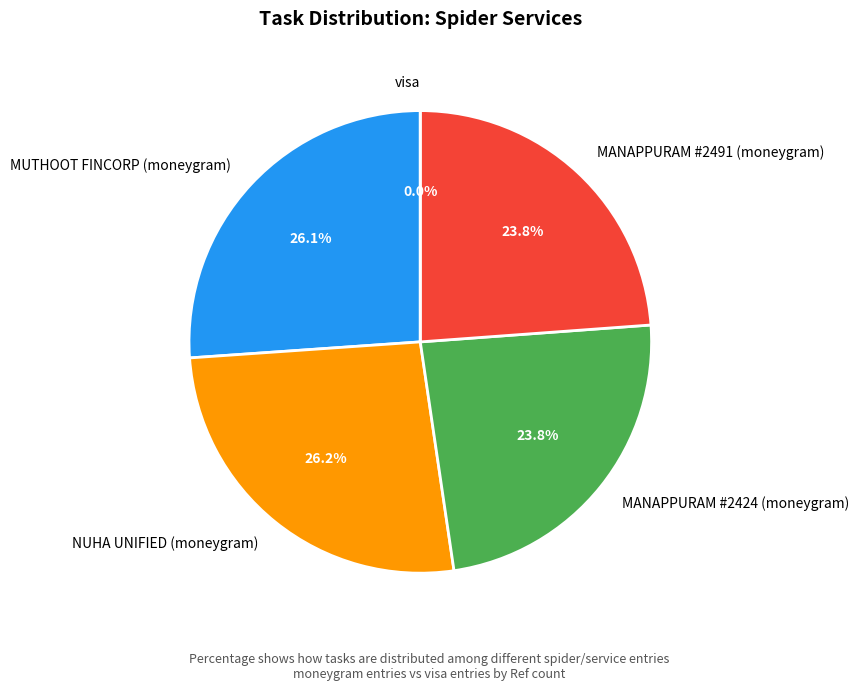

To the nearest percent, what portion does MUTHOOT FINCORP (moneygram) represent?

26%